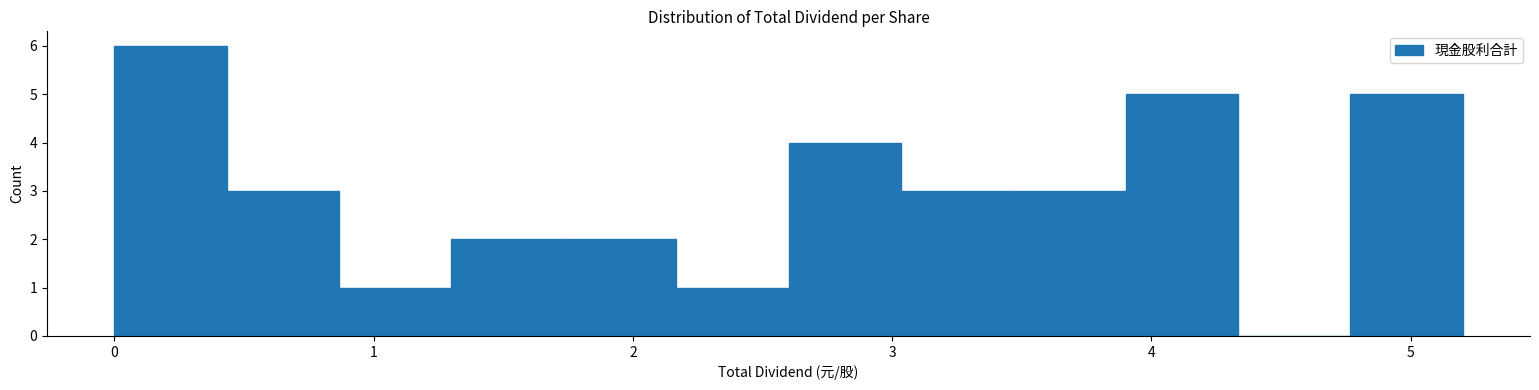

Which range on the x-axis has the tallest bar?

0.0 to 0.4